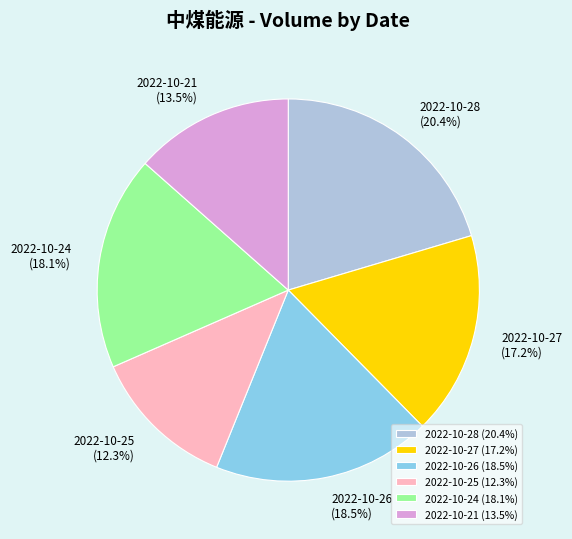

Which slice is the smallest?

2022-10-25